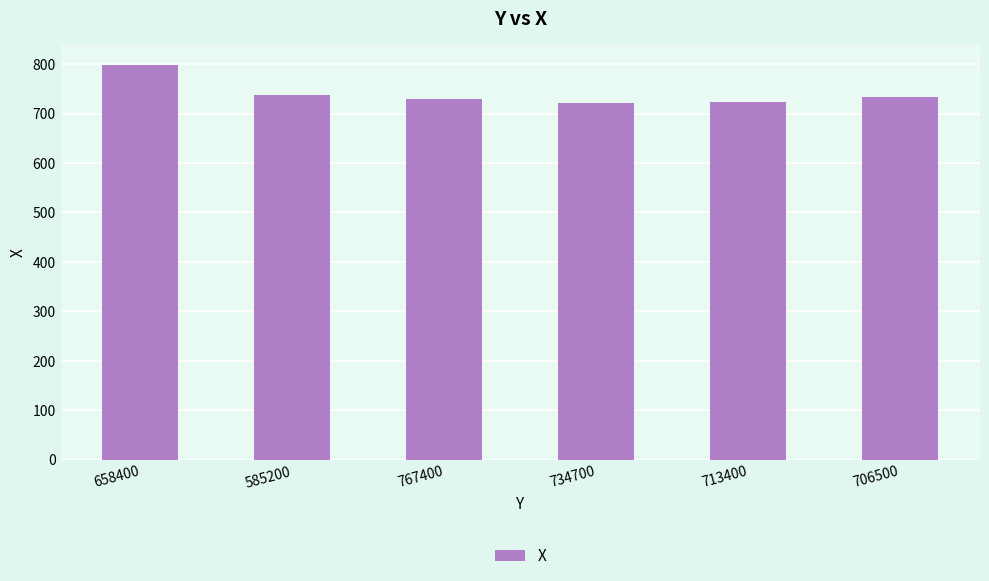

What is the sum of the values at 658400 and 767400?

1527